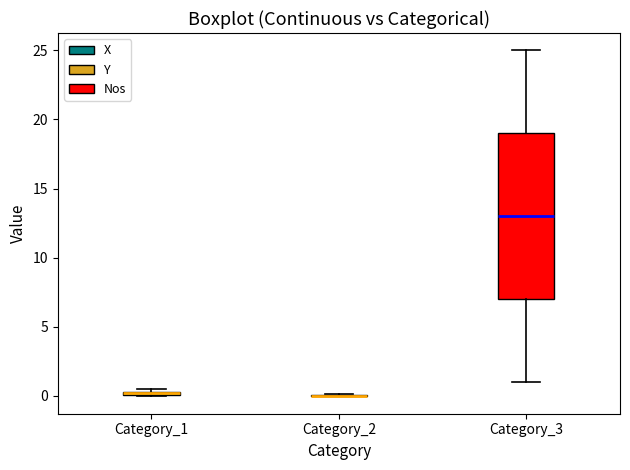

Comparing the boxes themselves (not the whiskers), which one is the tallest?

Category_3